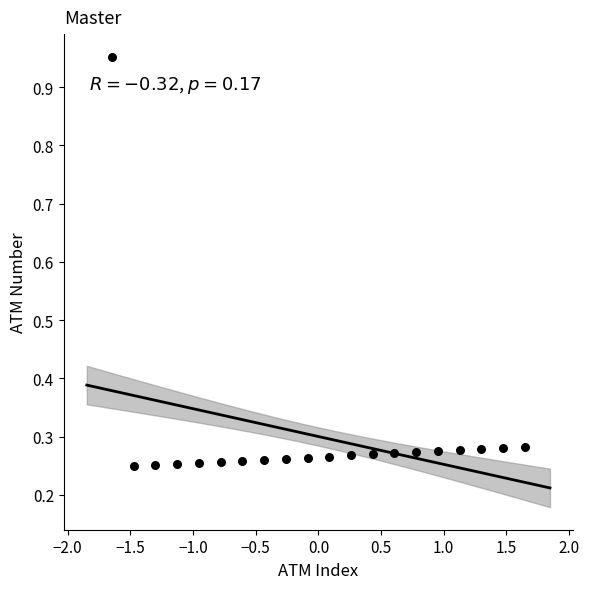

What is the range of X values (max minus min)?

3.3